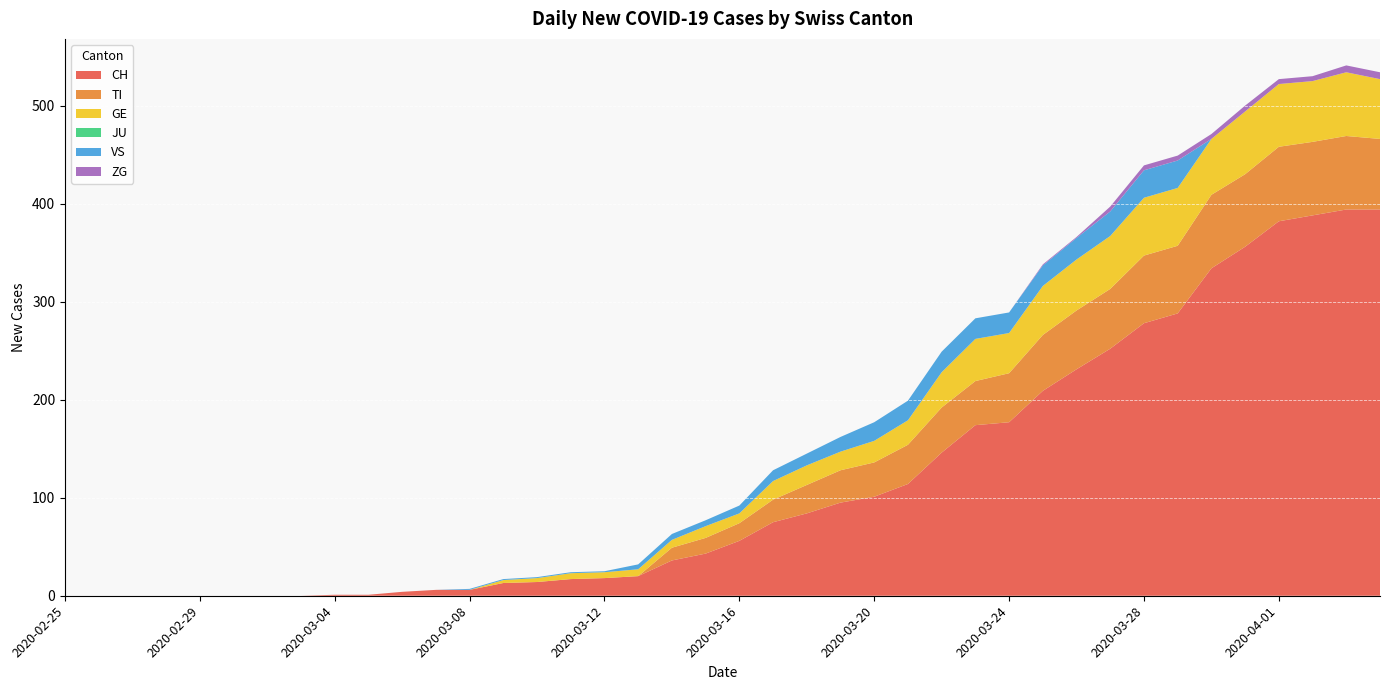

Reading left to right, what are all the values shown in this chart?

CH: 2020-02-25=0	2020-02-26=0	2020-02-27=0	2020-02-28=0	2020-02-29=0	2020-03-01=0	2020-03-02=0	2020-03-03=0	2020-03-04=1	2020-03-05=1	2020-03-06=4	2020-03-07=6	2020-03-08=6	2020-03-09=13	2020-03-10=14	2020-03-11=17	2020-03-12=18	2020-03-13=20	2020-03-14=36	2020-03-15=43	2020-03-16=56	2020-03-17=75	2020-03-18=84	2020-03-19=95	2020-03-20=101	2020-03-21=114	2020-03-22=146	2020-03-23=174	2020-03-24=177	2020-03-25=209	2020-03-26=231	2020-03-27=252	2020-03-28=278	2020-03-29=288	2020-03-30=334	2020-03-31=356	2020-04-01=382	2020-04-02=388	2020-04-03=394	2020-04-04=394
TI: 2020-02-25=0	2020-02-26=0	2020-02-27=0	2020-02-28=0	2020-02-29=0	2020-03-01=0	2020-03-02=0	2020-03-03=0	2020-03-04=0	2020-03-05=0	2020-03-06=0	2020-03-07=0	2020-03-08=0	2020-03-09=0	2020-03-10=0	2020-03-11=0	2020-03-12=0	2020-03-13=0	2020-03-14=13	2020-03-15=16	2020-03-16=18	2020-03-17=23	2020-03-18=29	2020-03-19=33	2020-03-20=35	2020-03-21=40	2020-03-22=46	2020-03-23=45	2020-03-24=50	2020-03-25=57	2020-03-26=60	2020-03-27=61	2020-03-28=69	2020-03-29=69	2020-03-30=75	2020-03-31=74	2020-04-01=76	2020-04-02=75	2020-04-03=75	2020-04-04=72
GE: 2020-02-25=0	2020-02-26=0	2020-02-27=0	2020-02-28=0	2020-02-29=0	2020-03-01=0	2020-03-02=0	2020-03-03=0	2020-03-04=0	2020-03-05=0	2020-03-06=0	2020-03-07=0	2020-03-08=0	2020-03-09=3	2020-03-10=4	2020-03-11=6	2020-03-12=6	2020-03-13=7	2020-03-14=8	2020-03-15=12	2020-03-16=10	2020-03-17=19	2020-03-18=20	2020-03-19=19	2020-03-20=22	2020-03-21=25	2020-03-22=36	2020-03-23=43	2020-03-24=41	2020-03-25=50	2020-03-26=52	2020-03-27=54	2020-03-28=59	2020-03-29=59	2020-03-30=57	2020-03-31=64	2020-04-01=64	2020-04-02=62	2020-04-03=65	2020-04-04=61
JU: 2020-02-25=0	2020-02-26=0	2020-02-27=0	2020-02-28=0	2020-02-29=0	2020-03-01=0	2020-03-02=0	2020-03-03=0	2020-03-04=0	2020-03-05=0	2020-03-06=0	2020-03-07=0	2020-03-08=0	2020-03-09=0	2020-03-10=0	2020-03-11=0	2020-03-12=0	2020-03-13=0	2020-03-14=0	2020-03-15=0	2020-03-16=0	2020-03-17=0	2020-03-18=0	2020-03-19=0	2020-03-20=0	2020-03-21=0	2020-03-22=0	2020-03-23=0	2020-03-24=0	2020-03-25=0	2020-03-26=0	2020-03-27=0	2020-03-28=0	2020-03-29=0	2020-03-30=0	2020-03-31=0	2020-04-01=0	2020-04-02=0	2020-04-03=0	2020-04-04=0
VS: 2020-02-25=0	2020-02-26=0	2020-02-27=0	2020-02-28=0	2020-02-29=0	2020-03-01=0	2020-03-02=0	2020-03-03=0	2020-03-04=0	2020-03-05=0	2020-03-06=0	2020-03-07=0	2020-03-08=1	2020-03-09=1	2020-03-10=1	2020-03-11=1	2020-03-12=1	2020-03-13=5	2020-03-14=6	2020-03-15=6	2020-03-16=8	2020-03-17=11	2020-03-18=12	2020-03-19=15	2020-03-20=19	2020-03-21=20	2020-03-22=21	2020-03-23=21	2020-03-24=21	2020-03-25=21	2020-03-26=22	2020-03-27=25	2020-03-28=28	2020-03-29=28	2020-03-30=0	2020-03-31=0	2020-04-01=0	2020-04-02=0	2020-04-03=0	2020-04-04=0
ZG: 2020-02-25=0	2020-02-26=0	2020-02-27=0	2020-02-28=0	2020-02-29=0	2020-03-01=0	2020-03-02=0	2020-03-03=0	2020-03-04=0	2020-03-05=0	2020-03-06=0	2020-03-07=0	2020-03-08=0	2020-03-09=0	2020-03-10=0	2020-03-11=0	2020-03-12=0	2020-03-13=0	2020-03-14=0	2020-03-15=0	2020-03-16=0	2020-03-17=0	2020-03-18=0	2020-03-19=0	2020-03-20=0	2020-03-21=0	2020-03-22=0	2020-03-23=0	2020-03-24=0	2020-03-25=1	2020-03-26=1	2020-03-27=5	2020-03-28=5	2020-03-29=5	2020-03-30=5	2020-03-31=6	2020-04-01=5	2020-04-02=5	2020-04-03=7	2020-04-04=7